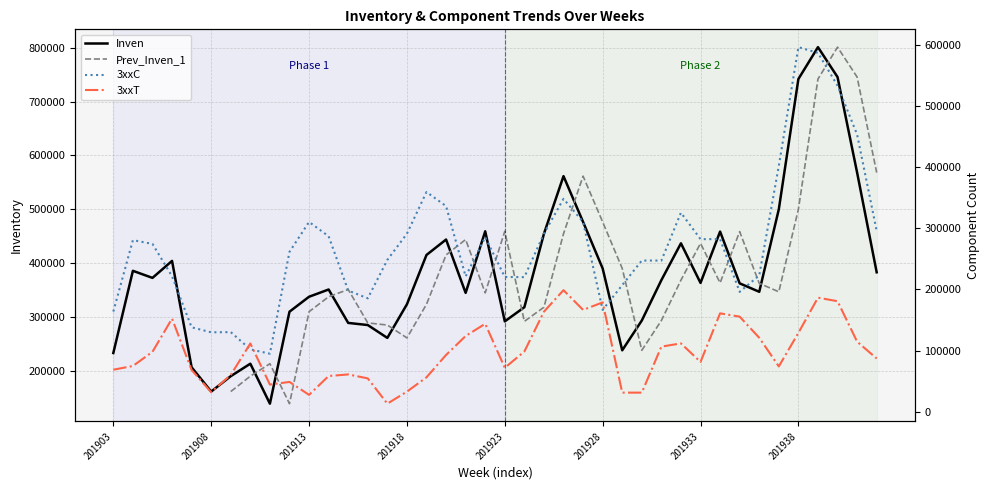

What is the total value across all series at 29?

1242250.0